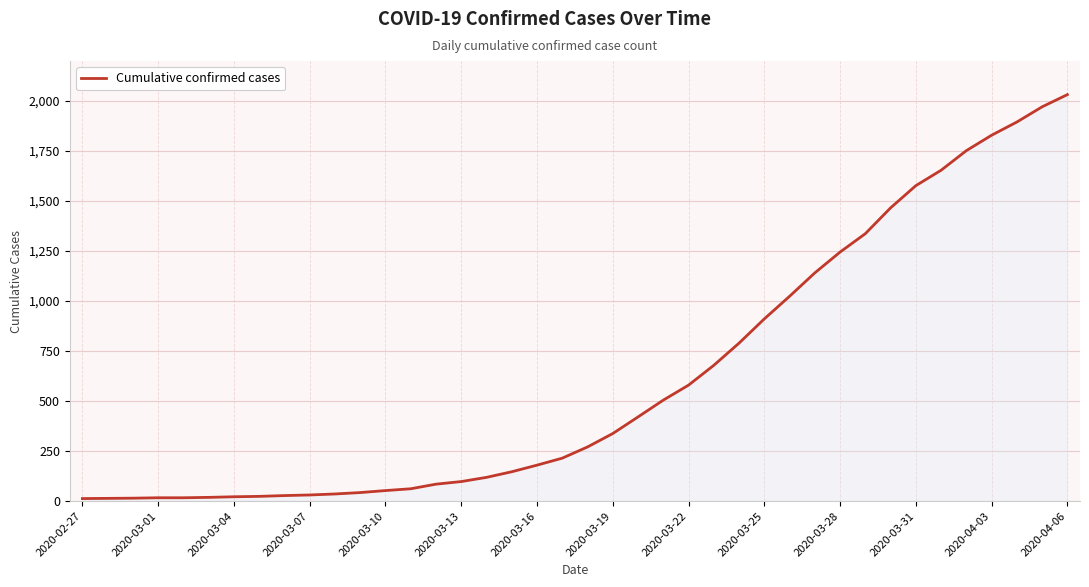

What is the maximum value shown in the chart?

2032